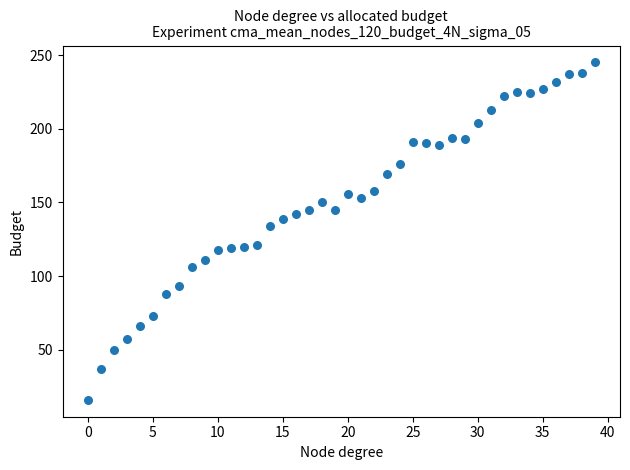

What is the range of Y values (max minus min)?

229